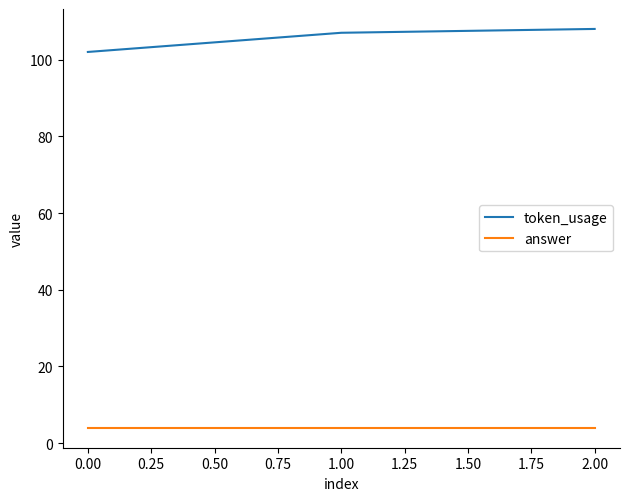

At which category does the chart reach its peak across all series?

2.00